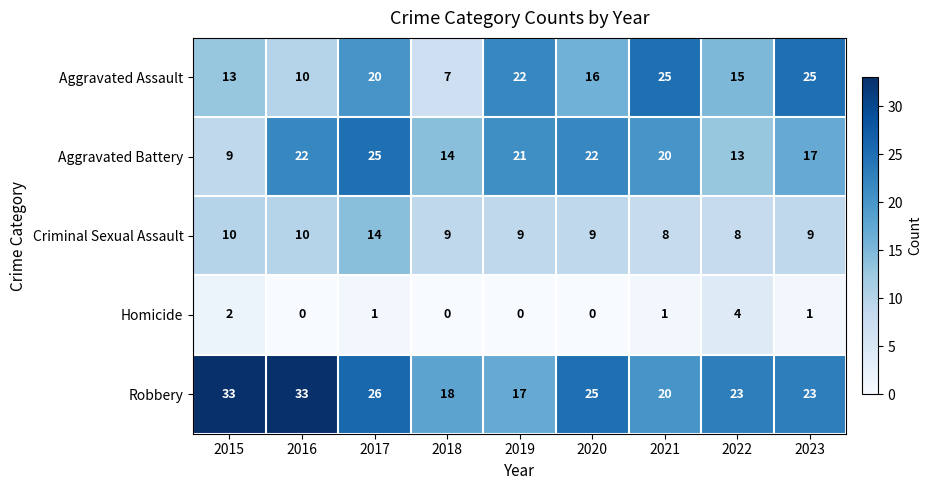

Rank the series at 2015 from lowest to highest value.

Homicide, Aggravated Battery, Criminal Sexual Assault, Aggravated Assault, Robbery